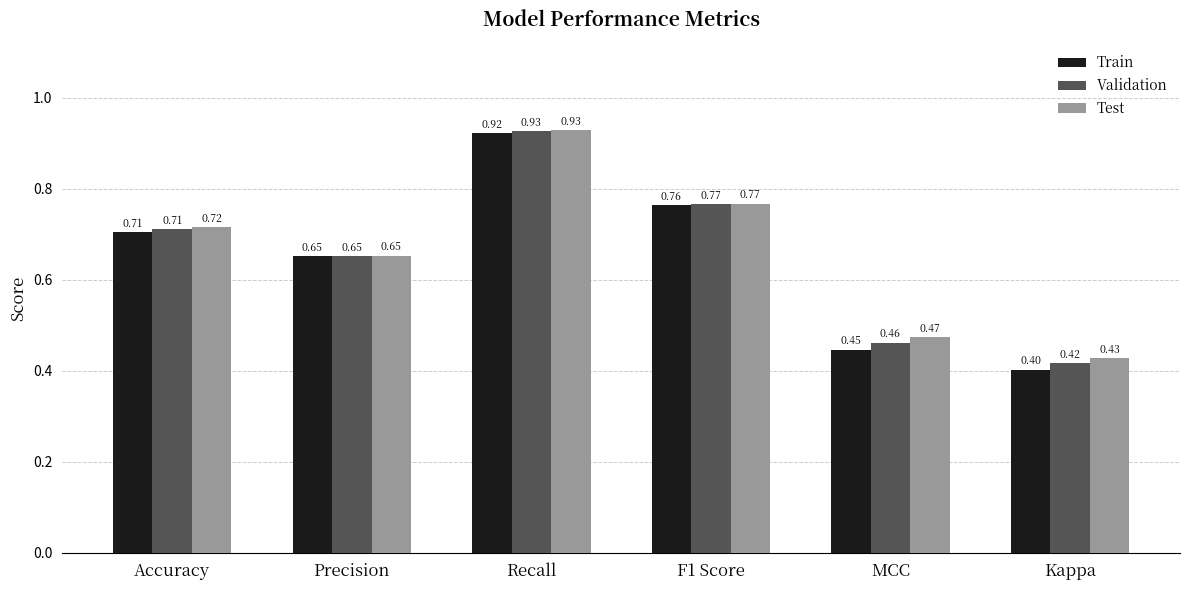

What is the label of the 1st bar from the right?

Kappa